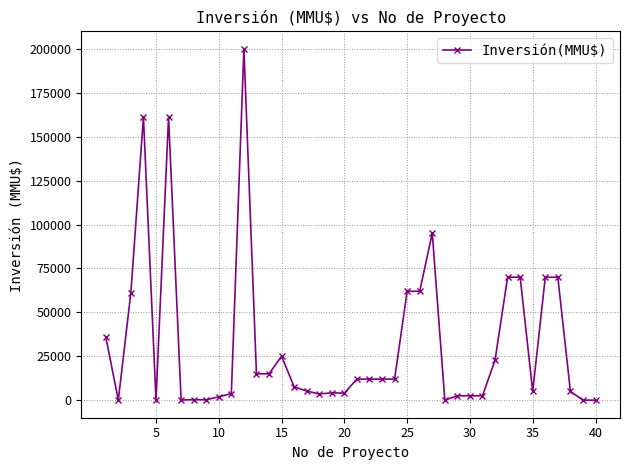

How many data points does each series have?

40